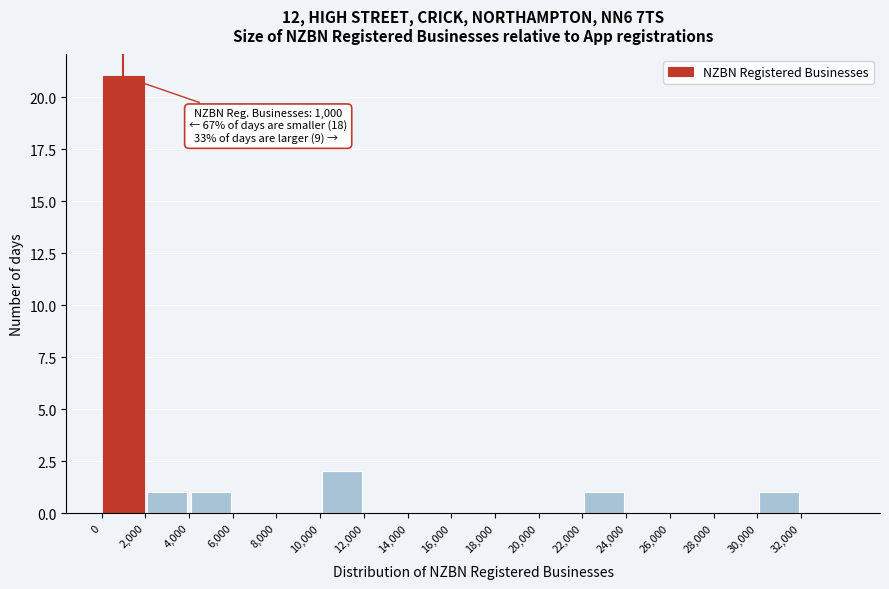

Over which range of the x-axis is the bar tallest?

0 to 2000